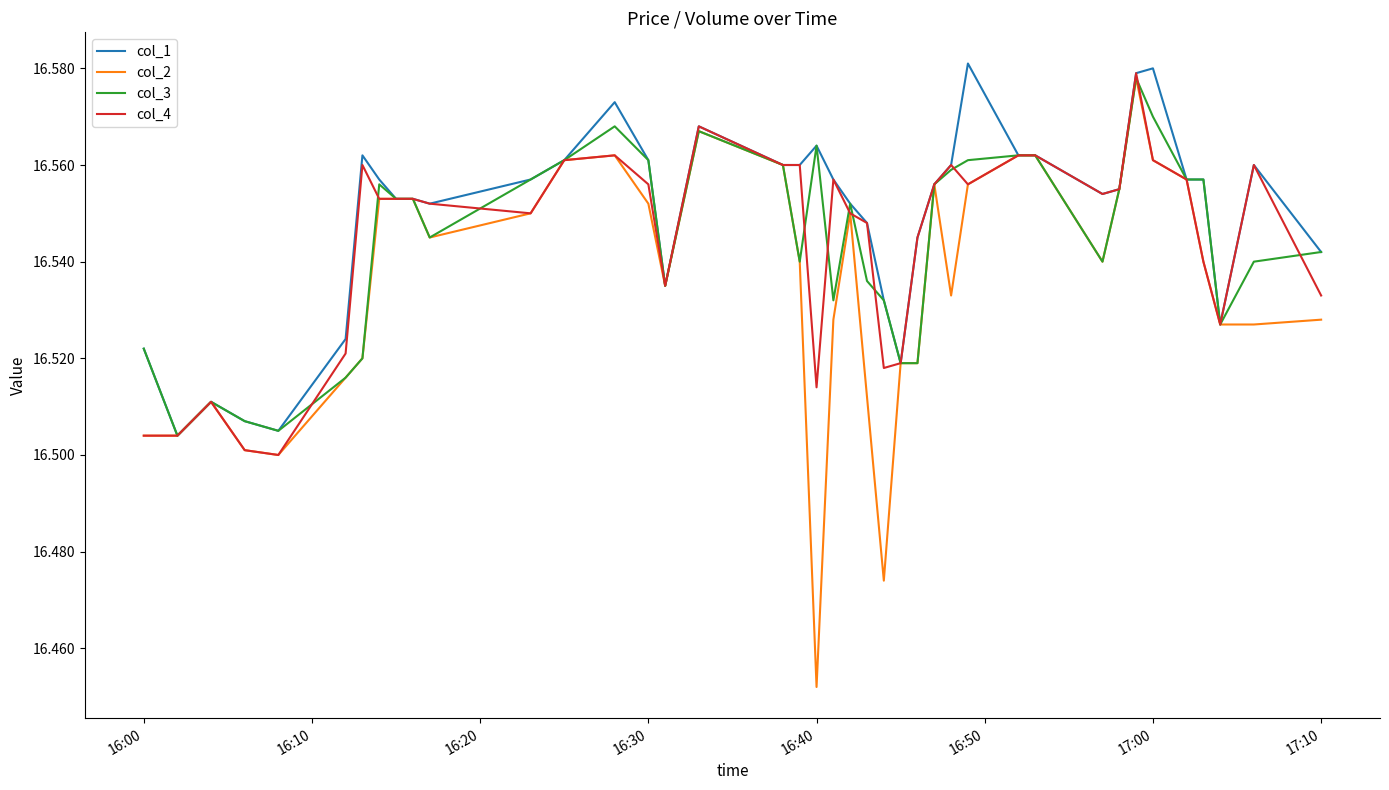

Which series has the widest spread of values?

col_2